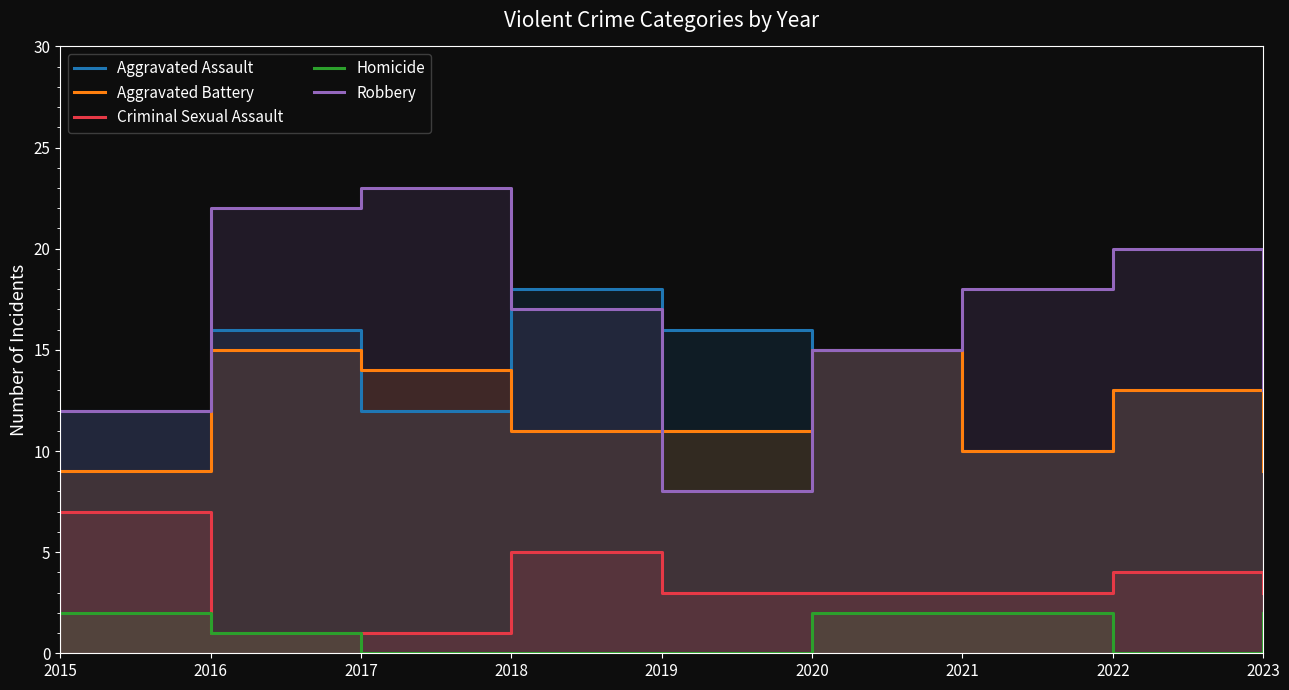

Rank the categories by Criminal Sexual Assault value from highest to lowest.

2015, 2018, 2022, 2019, 2020, 2021, 2023, 2016, 2017